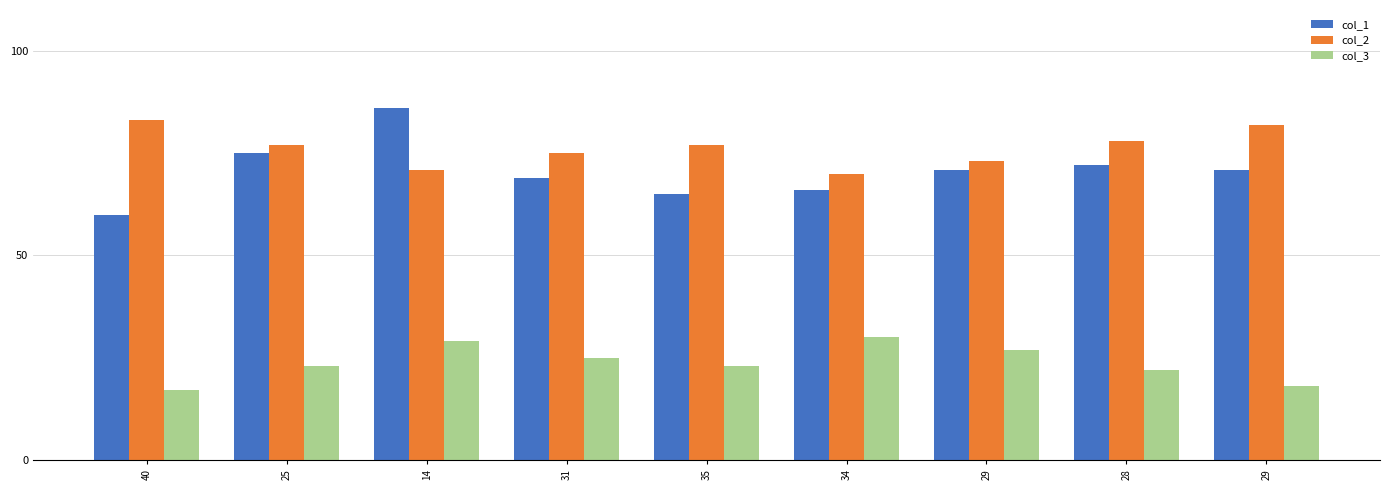

Does the chart contain any negative values?

No